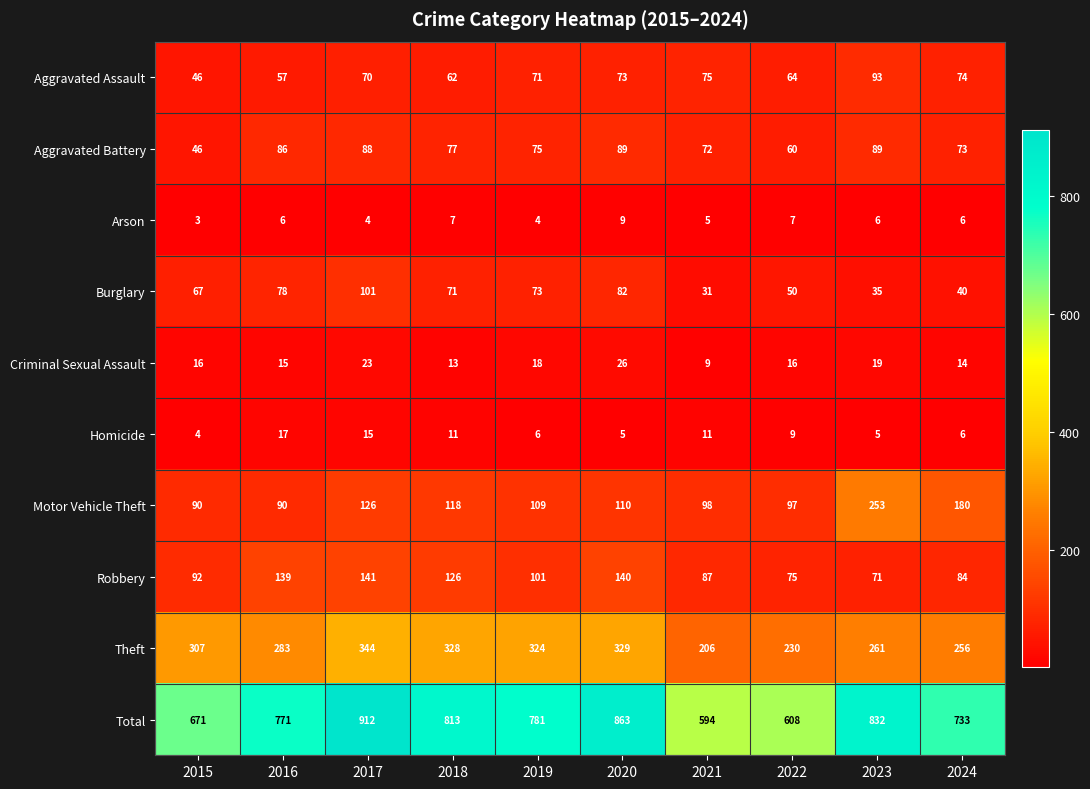

What is the maximum value shown in the chart?

912